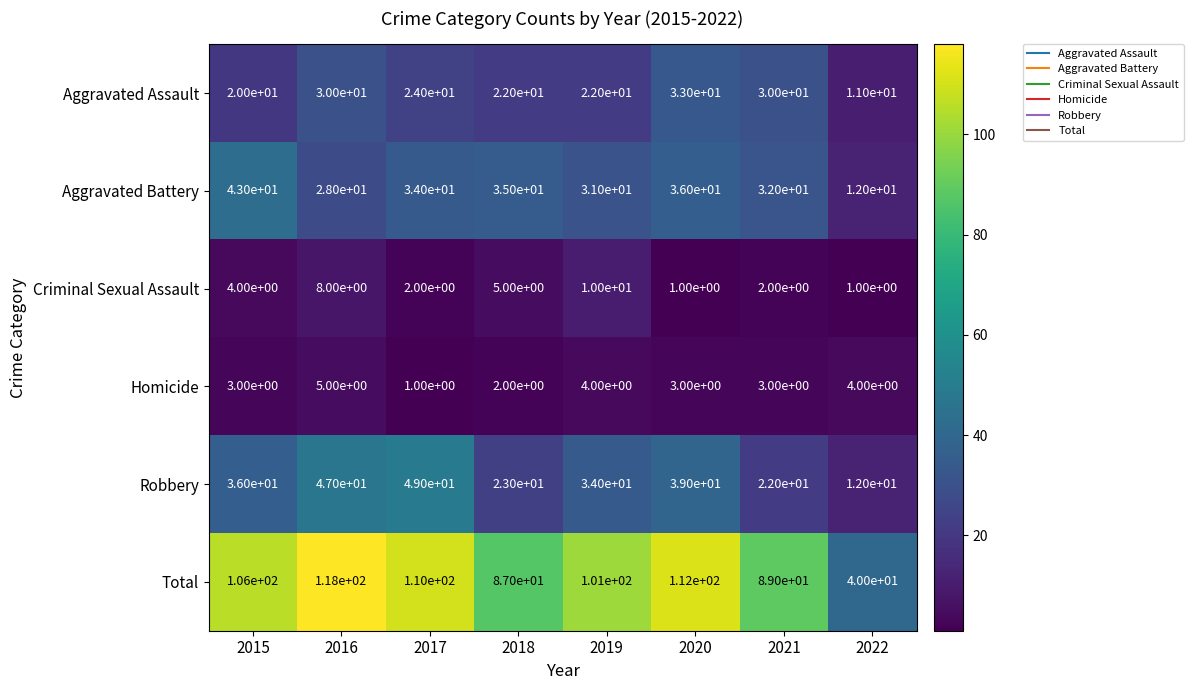

Which category has the highest value across all series?

2016